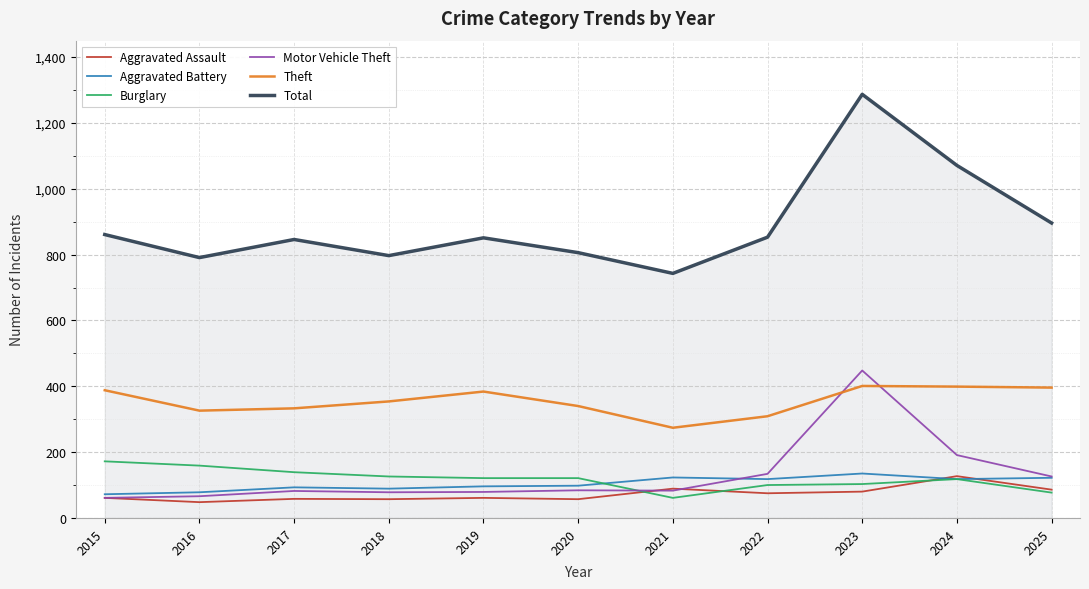

What is the lowest value of the Motor Vehicle Theft series?

61